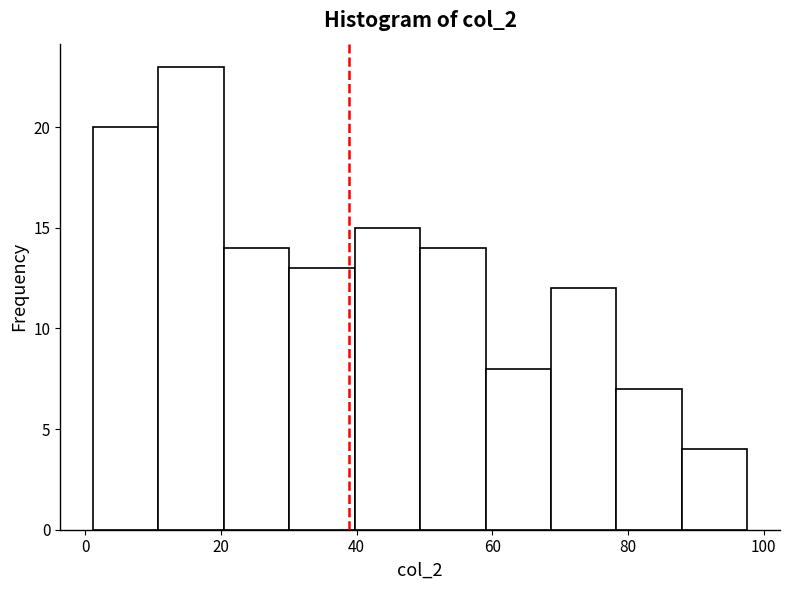

How tall is the bar that spans 88 to 98 on the x-axis? Neither the bar edges nor the heights are printed on the chart, so give them approximately, as read against the axes.

4